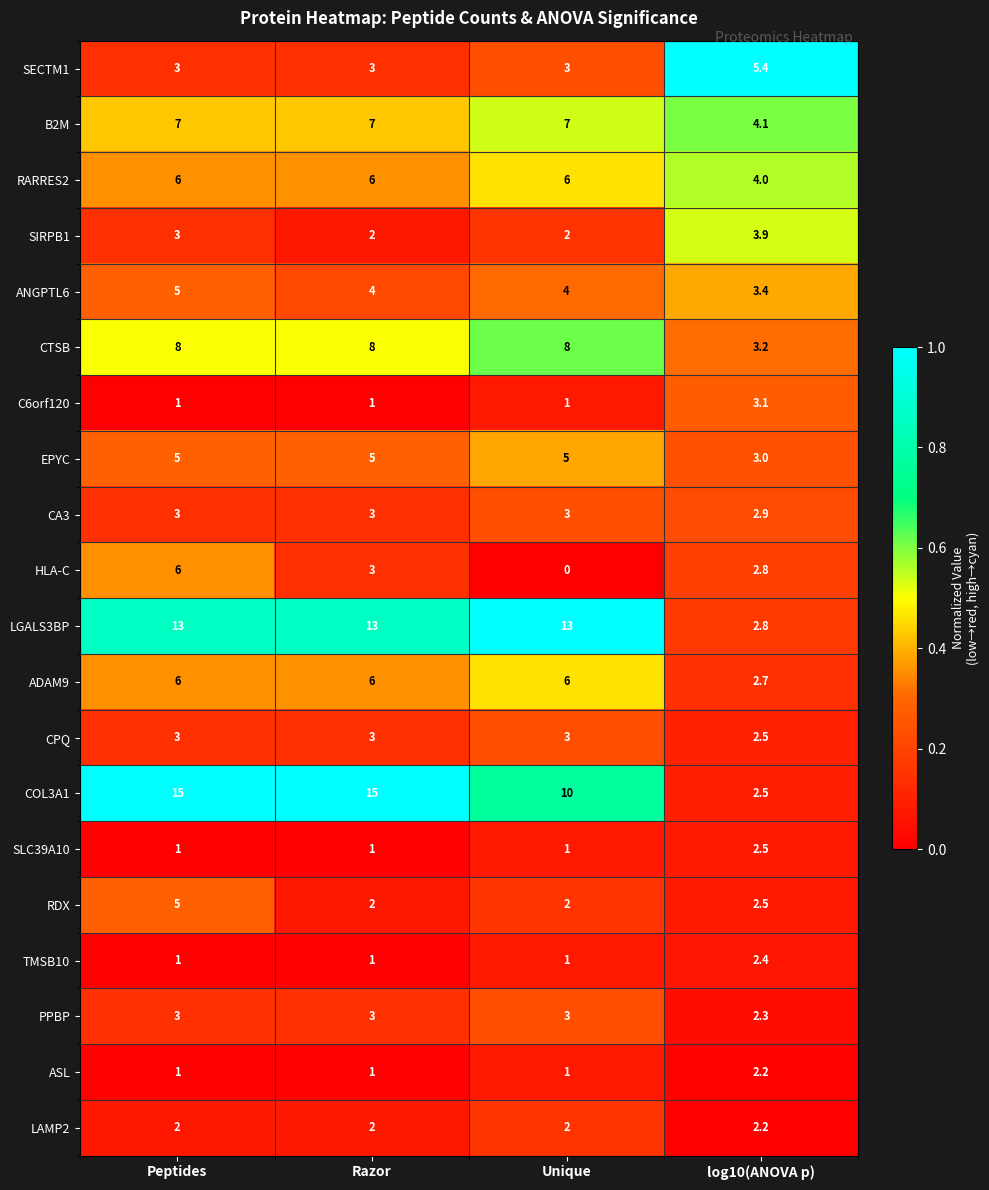

True or false: ADAM9 has a value of 2.7 at log10(ANOVA p).

True